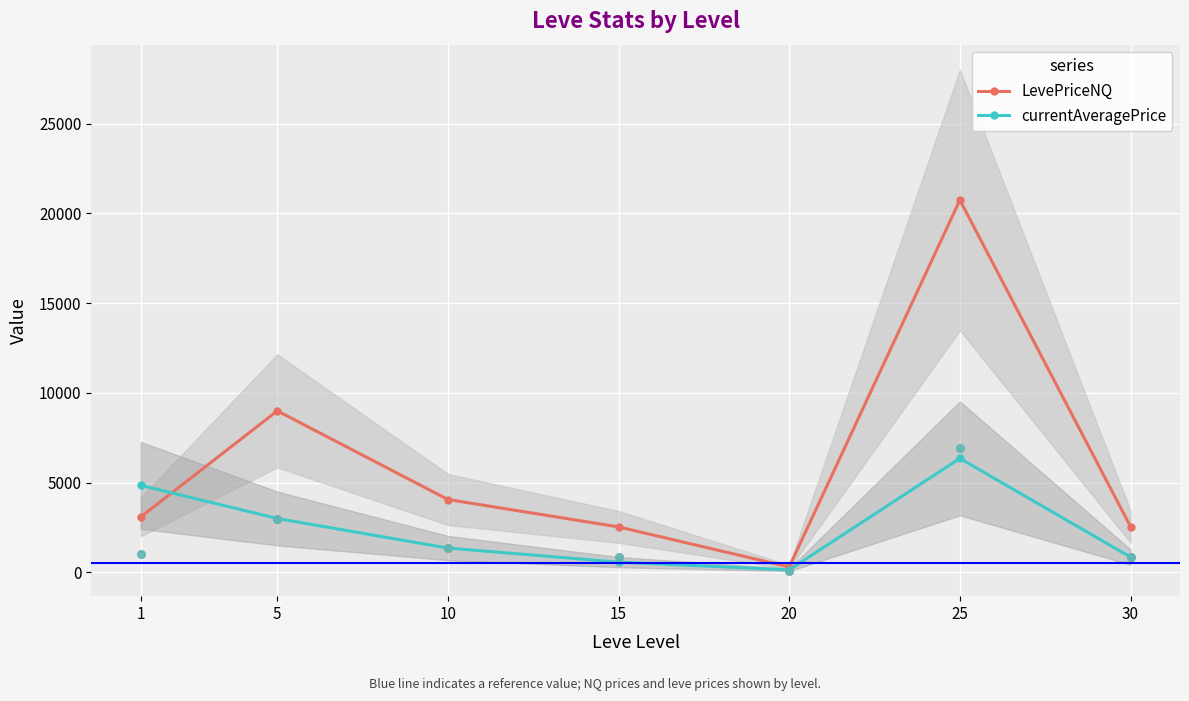

What is the total value across all series at 20?

436.2